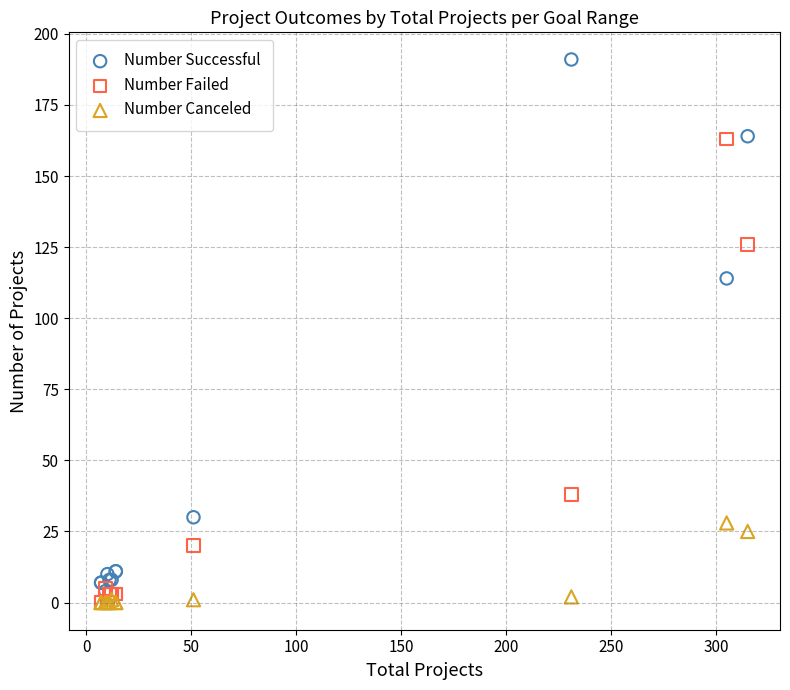

Which series has the largest Y range (max minus min)?

Number Successful